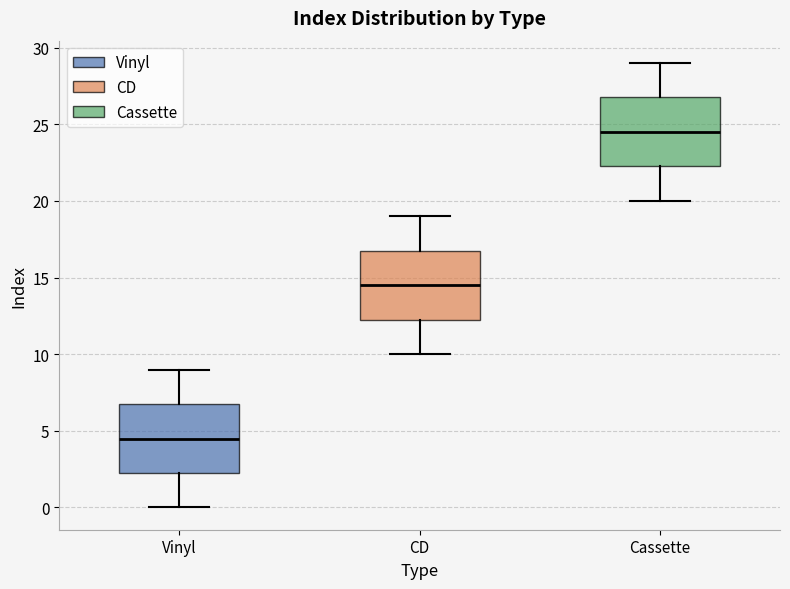

Where is the lower edge of the box for Cassette on the y-axis? The values are not printed on the chart, so give them approximately, as read against the axis.

22.5